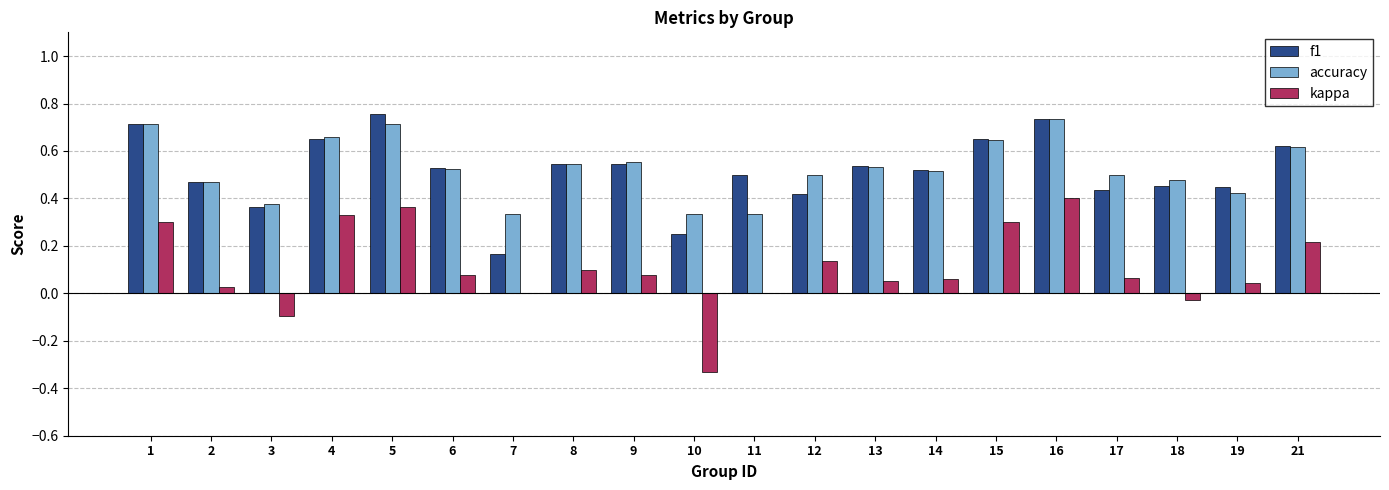

Which series has the largest range (max minus min)?

kappa